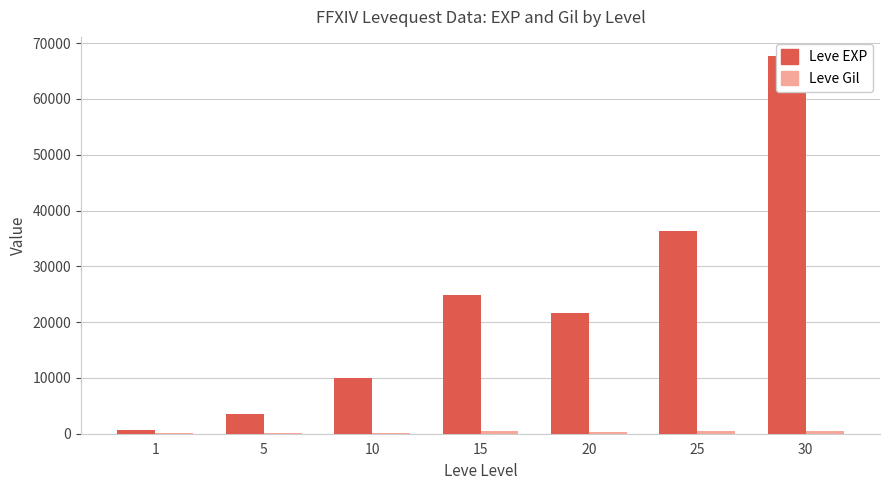

What value does the Leve EXP series have at 20, to the nearest 50?

21600